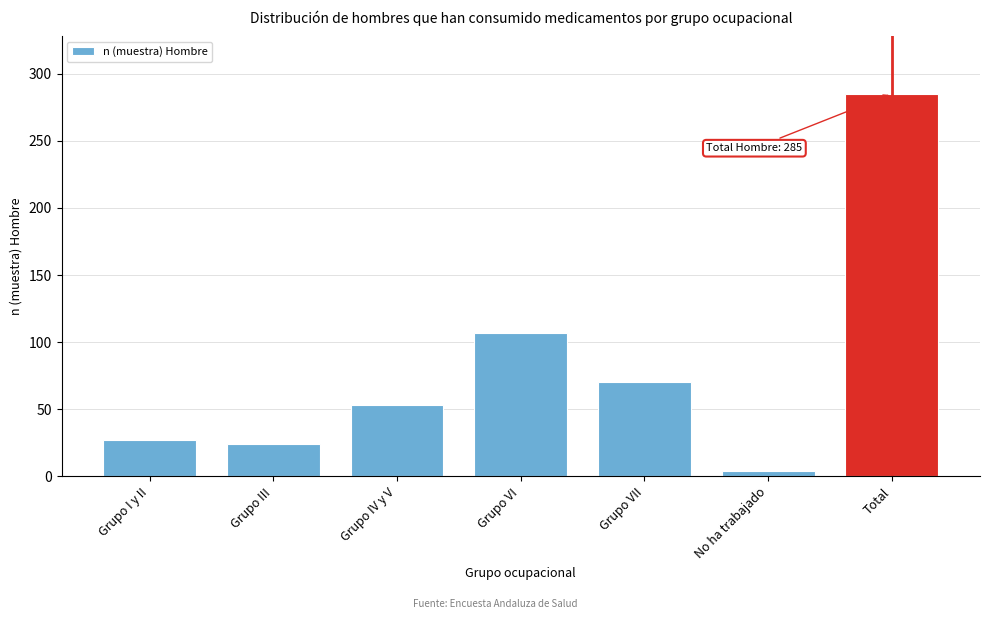

Reading right to left, what are all the values shown in this chart?

Total=285	No ha trabajado=4	Grupo VII=70	Grupo VI=107	Grupo IV y V=53	Grupo III=24	Grupo I y II=27